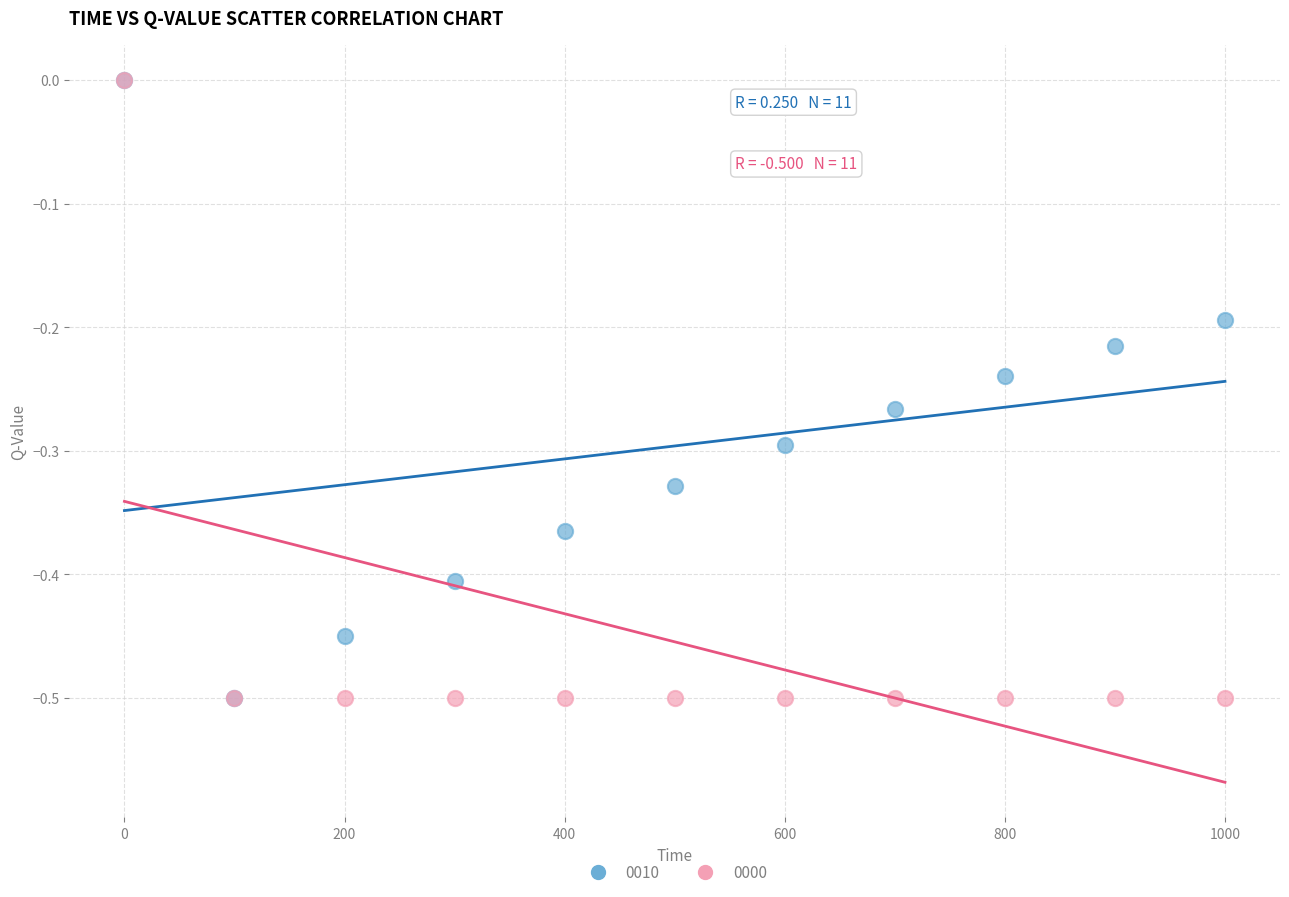

What are all the series names shown in the legend?

0010, 0000